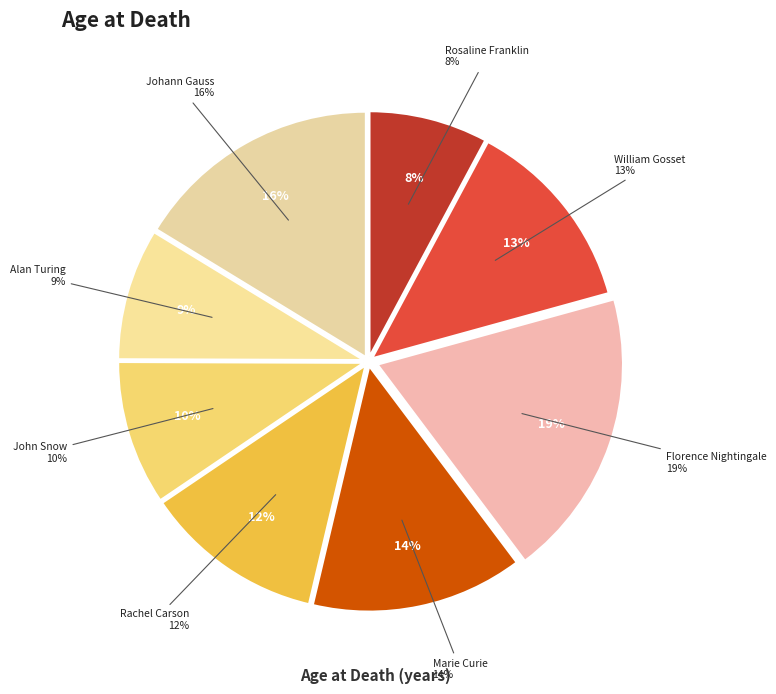

Does any single category account for the majority?

No